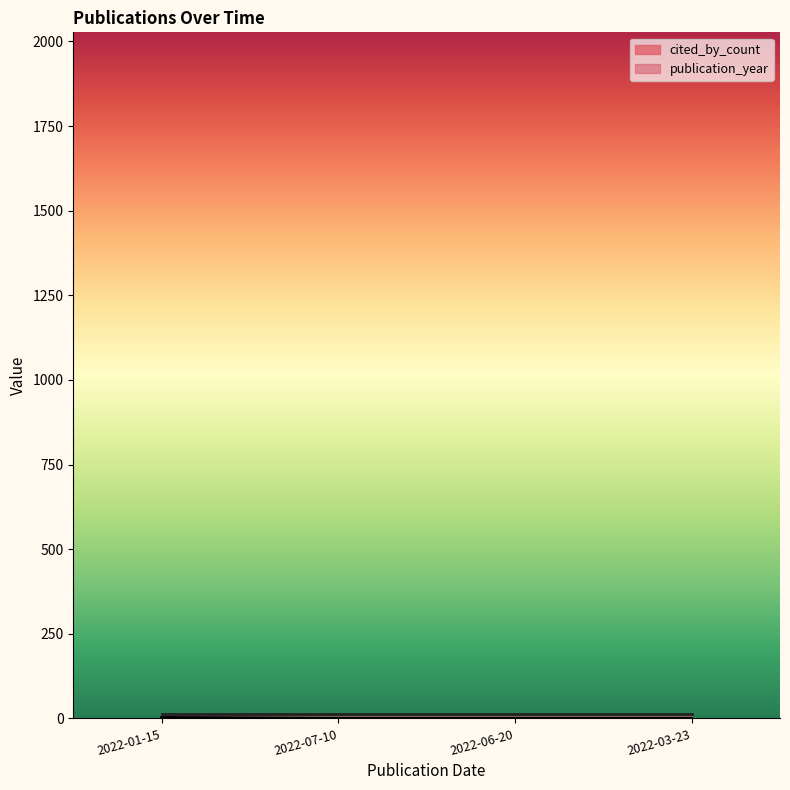

Reading left to right, what are all the values shown in this chart?

2022-01-15=3	2022-07-10=0	2022-06-20=0	2022-03-23=0